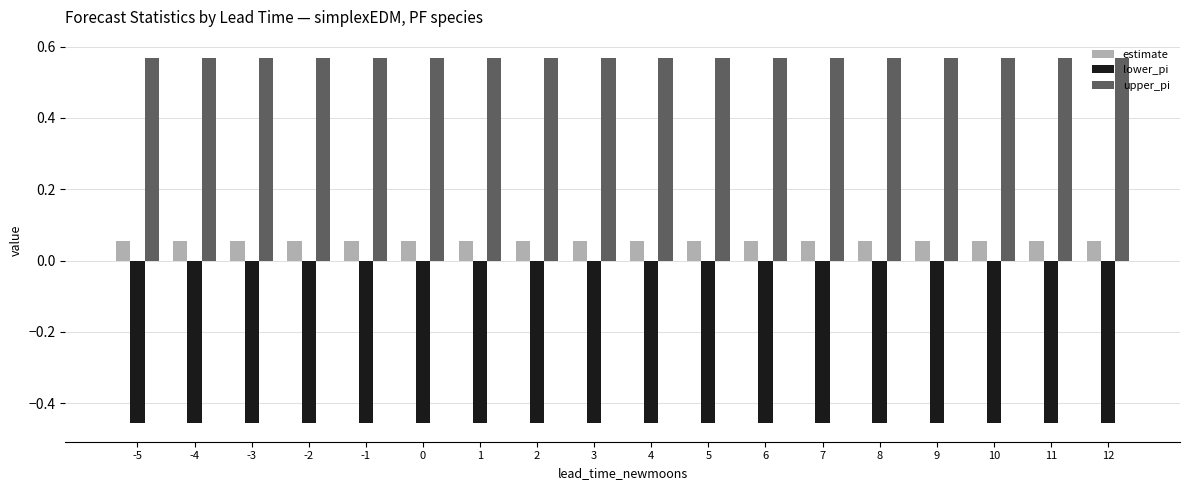

Are the bars horizontal?

No